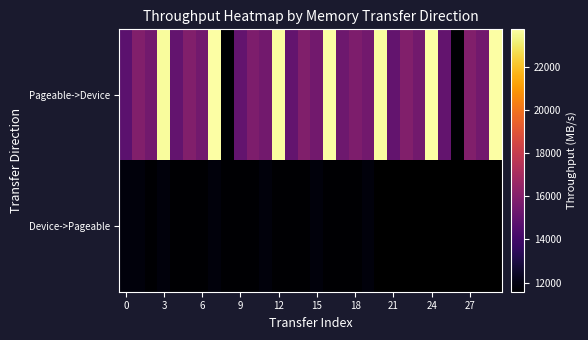

Which has a higher value, 21 or 6?

6